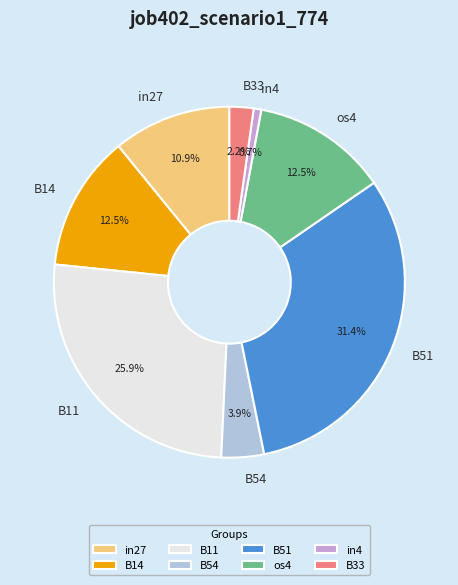

Which slice is the largest?

B51